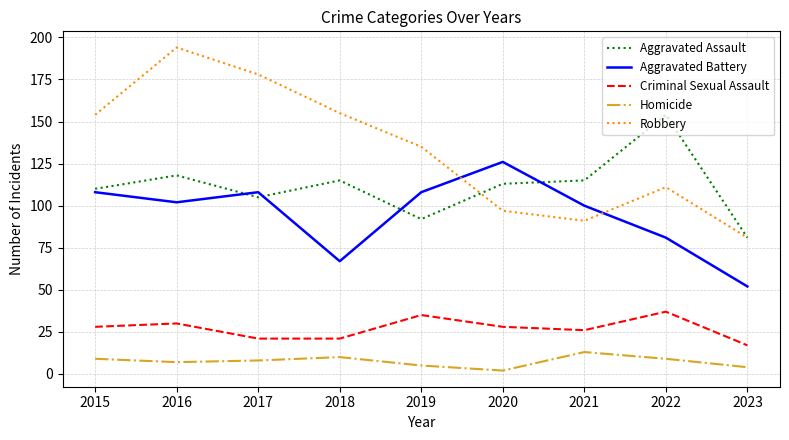

True or false: Robbery and Criminal Sexual Assault intersect in this chart.

False